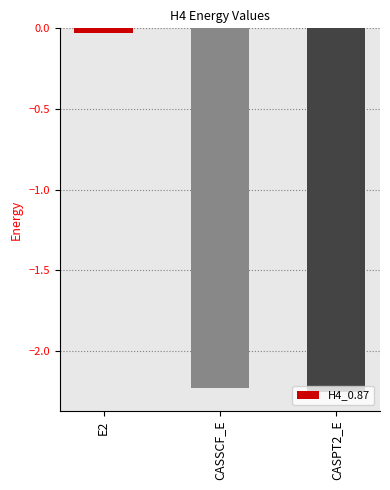

Rank the categories by value from lowest to highest.

CASPT2_E, CASSCF_E, E2